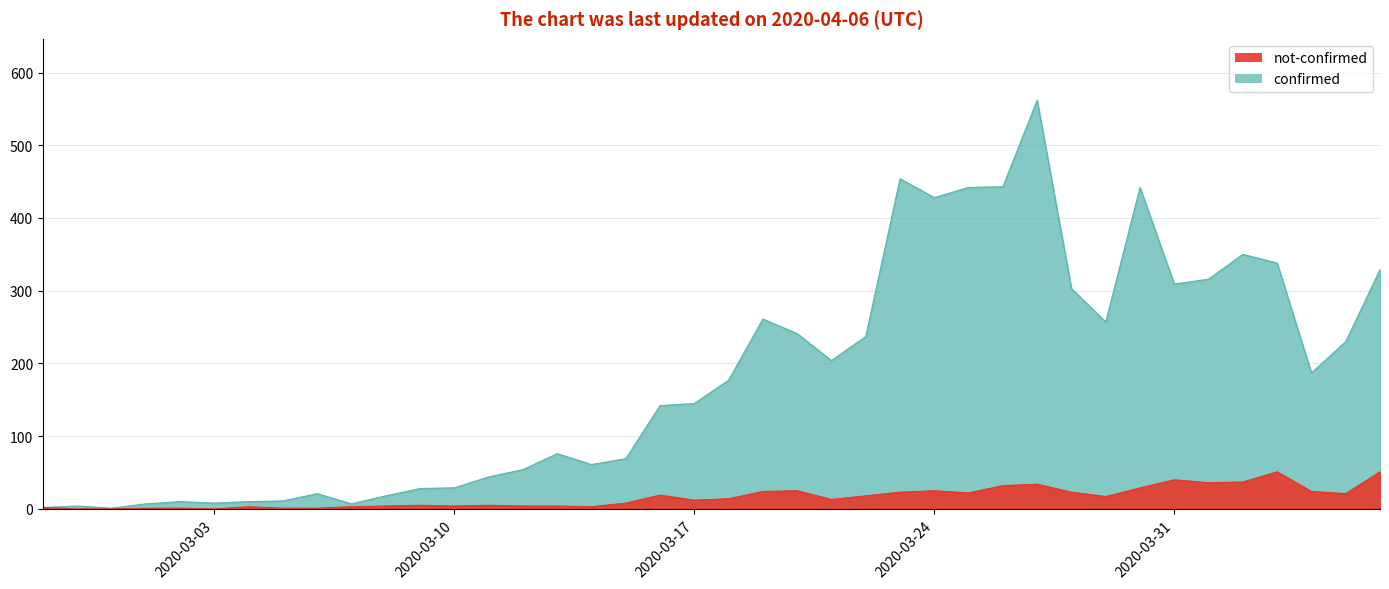

Read the not-confirmed value at 2020-03-23.

23